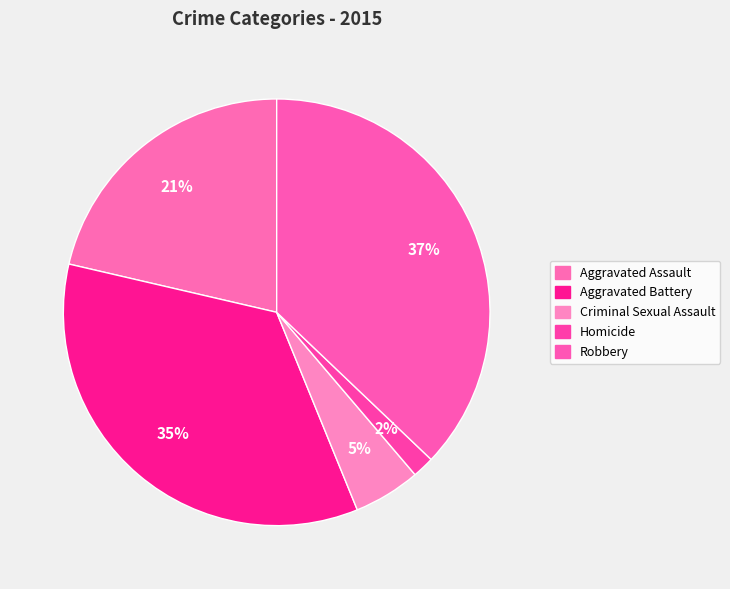

What percentage is NOT represented by Aggravated Battery?

65.2%